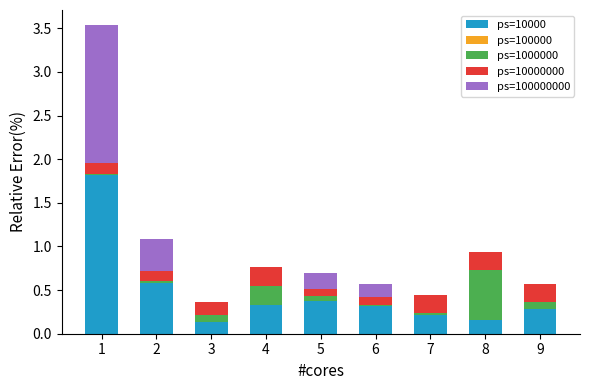

The value of ps=10000 at 1 is 1.8. True or false?

True